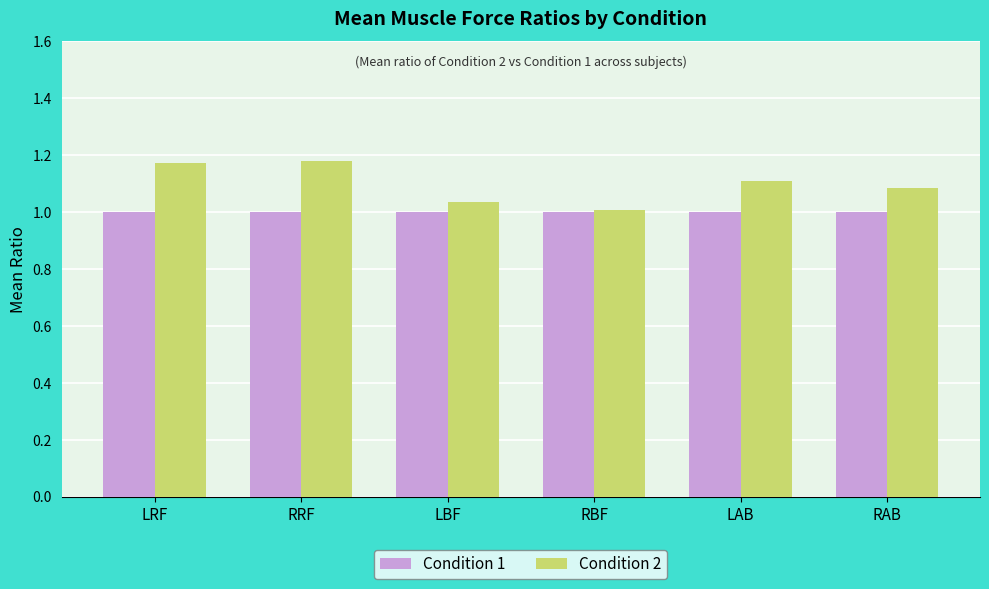

The Condition 2 series shows 1.1 at LAB. True or false?

True